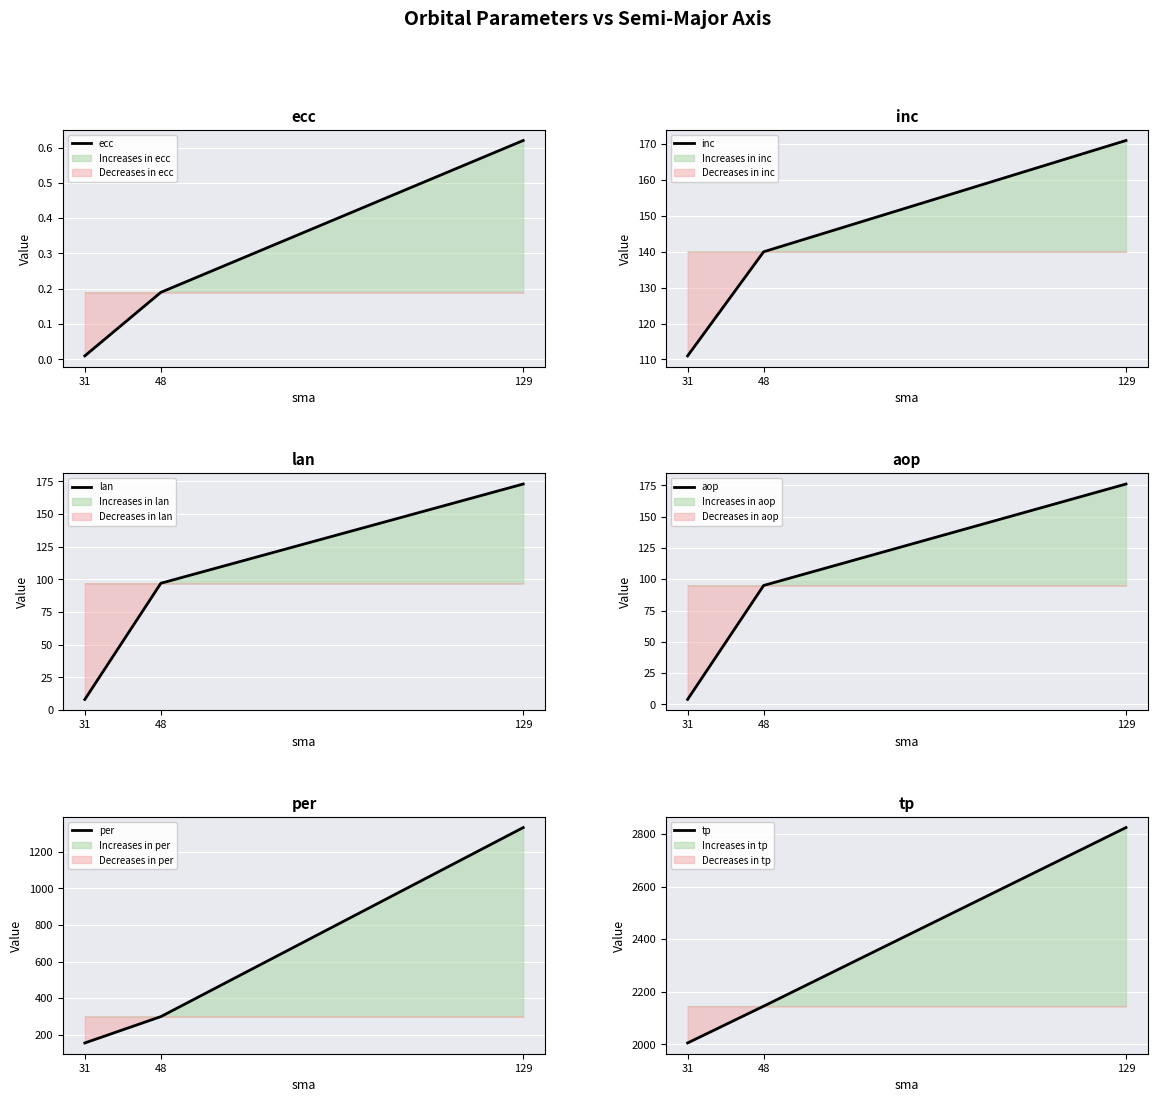

Is this an area chart (filled region under the line)?

No